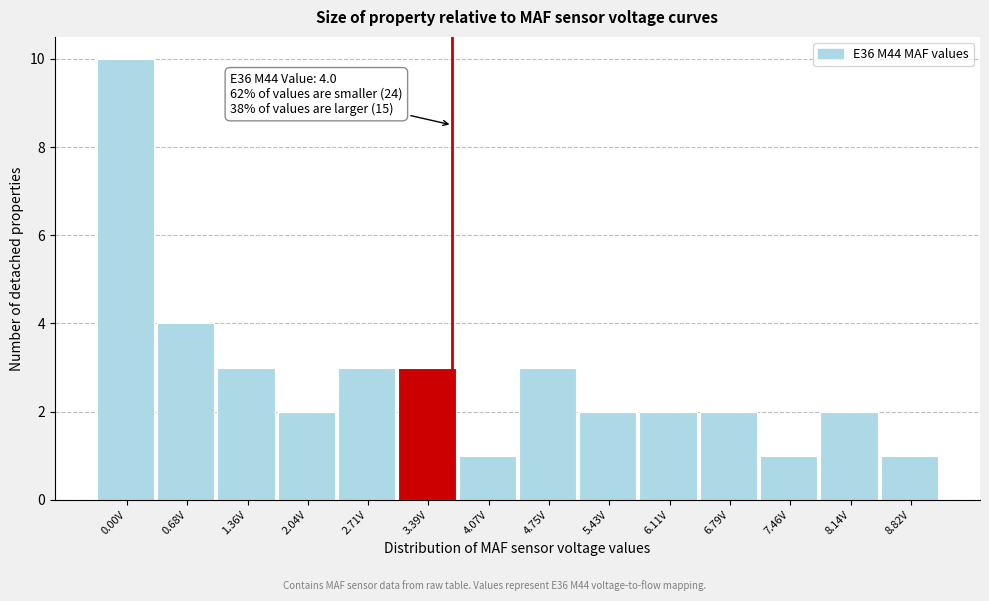

Reading left to right, list all the values displayed in this chart.

0.00V=10	0.68V=4	1.36V=3	2.04V=2	2.71V=3	3.39V=3	4.07V=1	4.75V=3	5.43V=2	6.11V=2	6.79V=2	7.46V=1	8.14V=2	8.82V=1